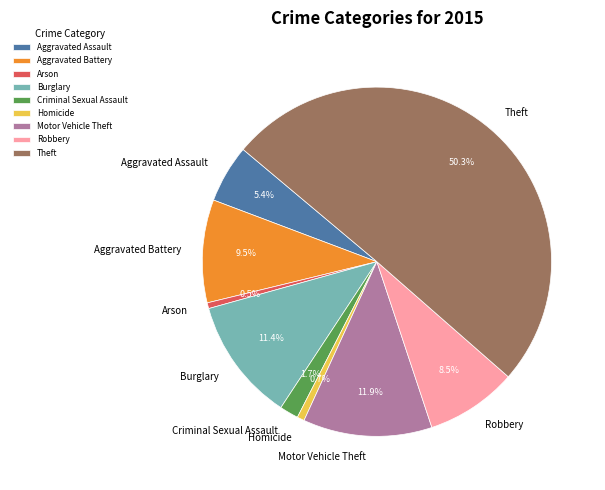

Which slice is the largest?

Theft